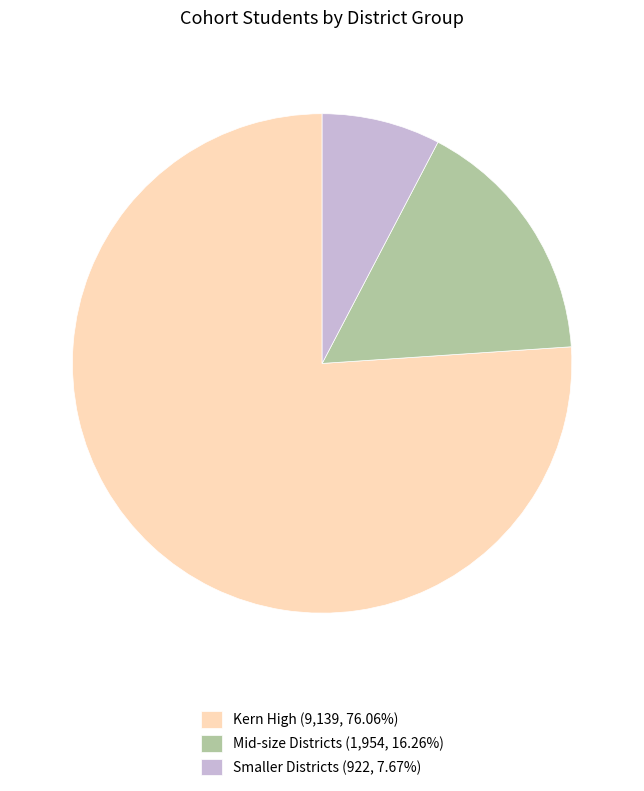

Count the number of slices in the pie.

3